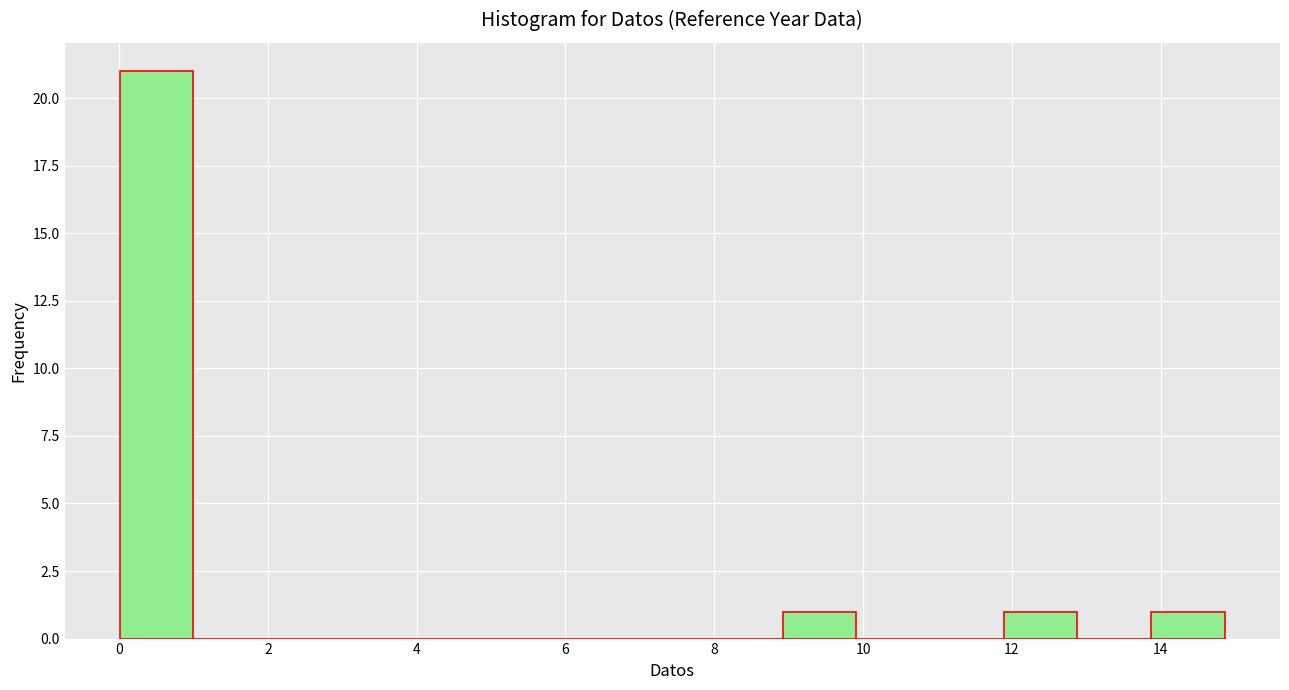

Reading left to right, transcribe this chart: for each bar, give the range it covers on the x-axis and its height. Neither the bar edges nor the heights are printed on the chart, so give them approximately, as read against the axes.

0.0 to 1.0: 21
1.0 to 2.0: 0
2.0 to 3.0: 0
3.0 to 4.0: 0
4.0 to 5.0: 0
5.0 to 6.0: 0
6.0 to 7.0: 0
7.0 to 8.0: 0
8.0 to 9.0: 0
9.0 to 10.0: 1
10.0 to 11.0: 0
11.0 to 11.8: 0
11.8 to 12.8: 1
12.8 to 13.8: 0
13.8 to 14.8: 1